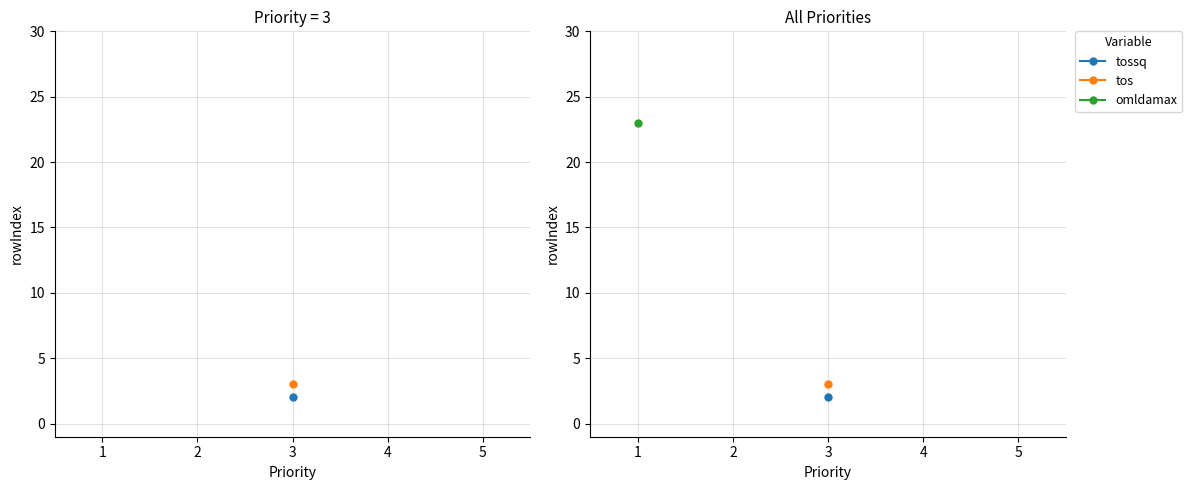

The tossq series shows 3 at tossq. True or false?

False